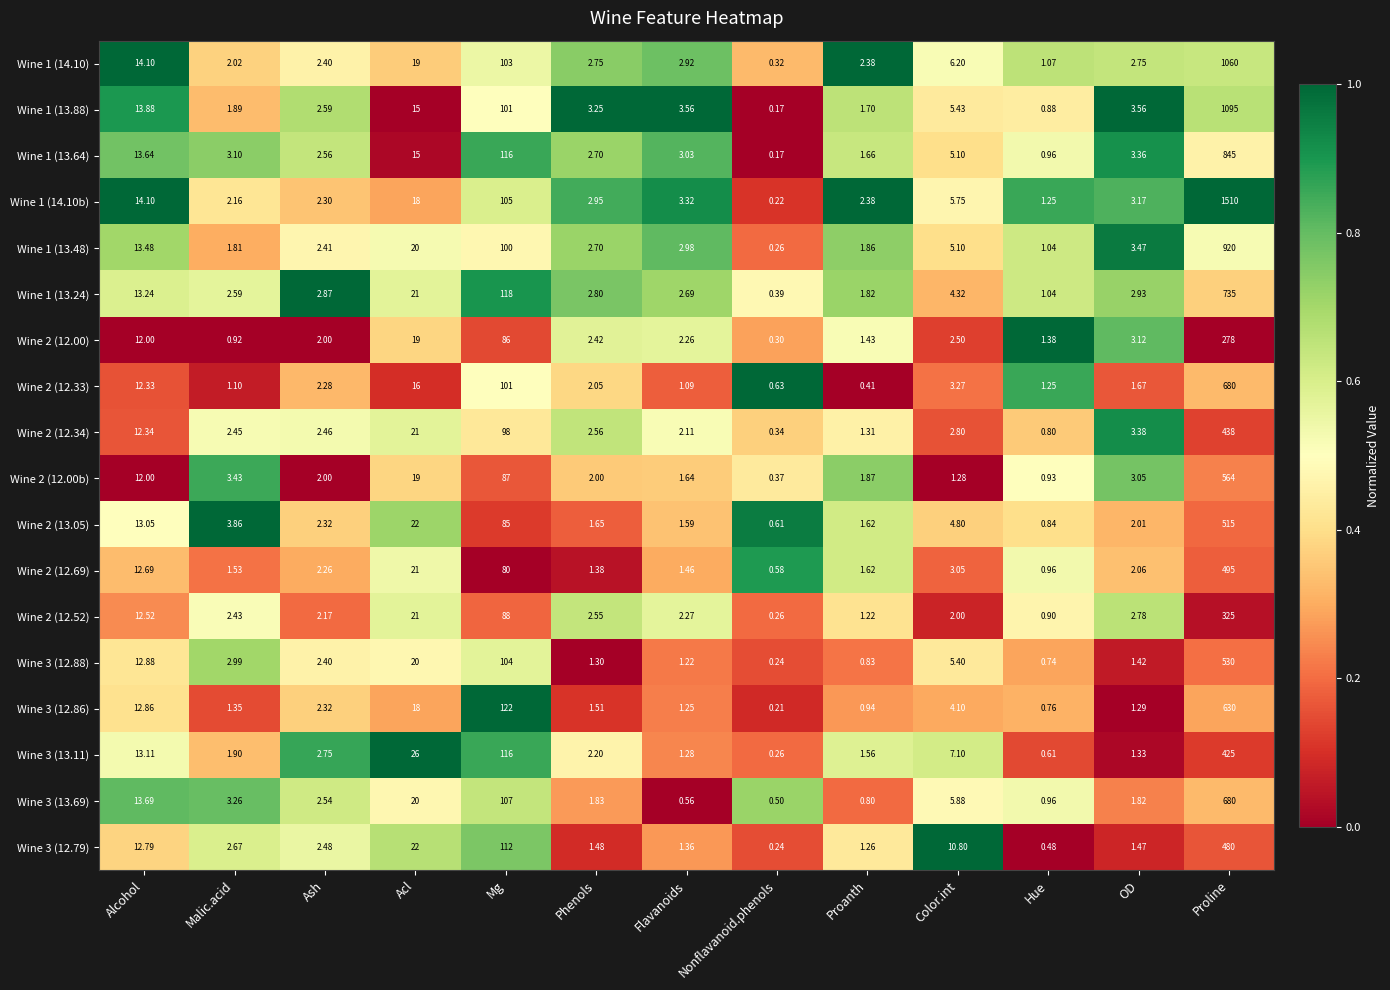

Between Phenols and Flavanoids, which series saw the biggest shift?

Wine 3 (13.69)